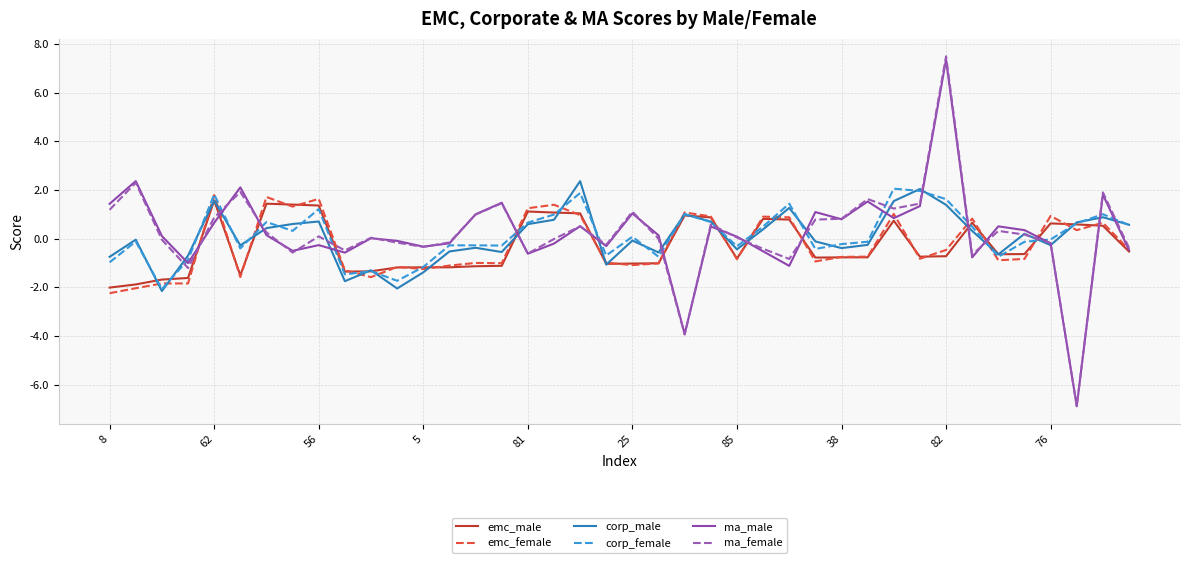

What is the maximum value for ma_female?

7.5